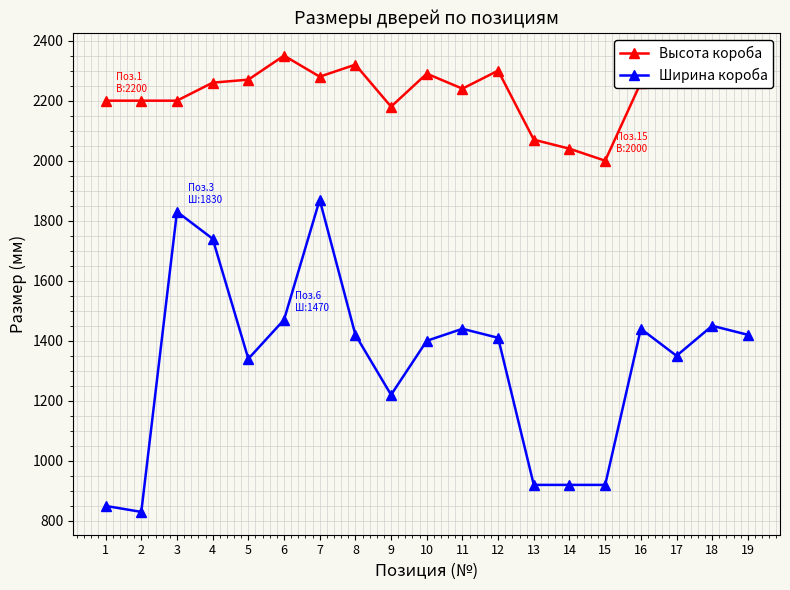

True or false: Ширина короба has more than 0 interior local peaks.

True